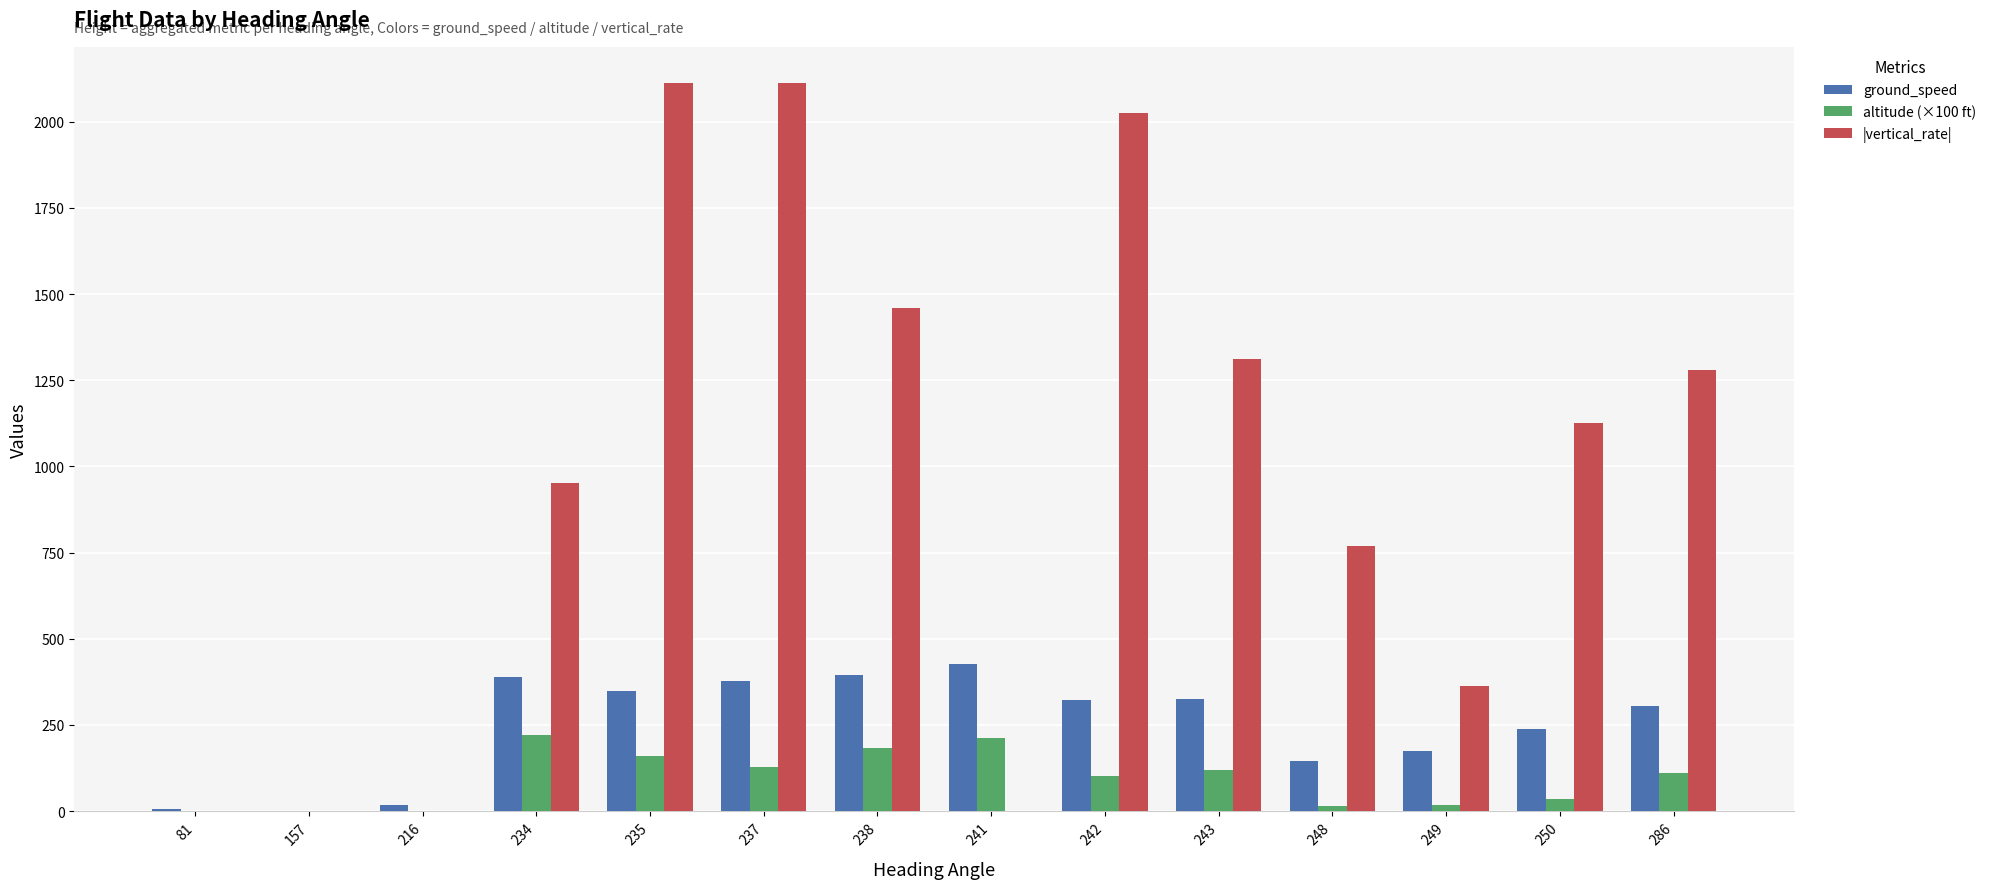

At which label is ground_speed closest to 213?

250